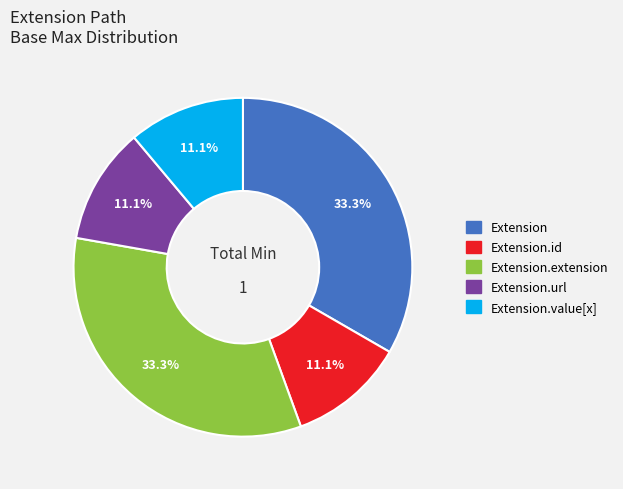

Count the number of slices in the pie.

5